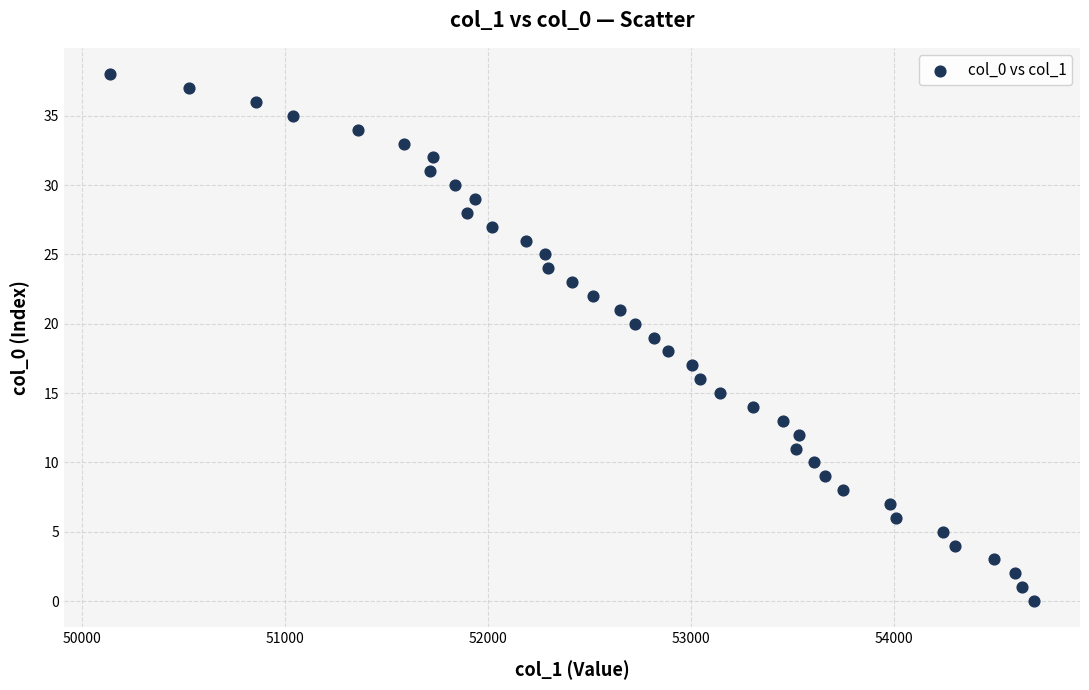

What is the range of Y values (max minus min)?

38